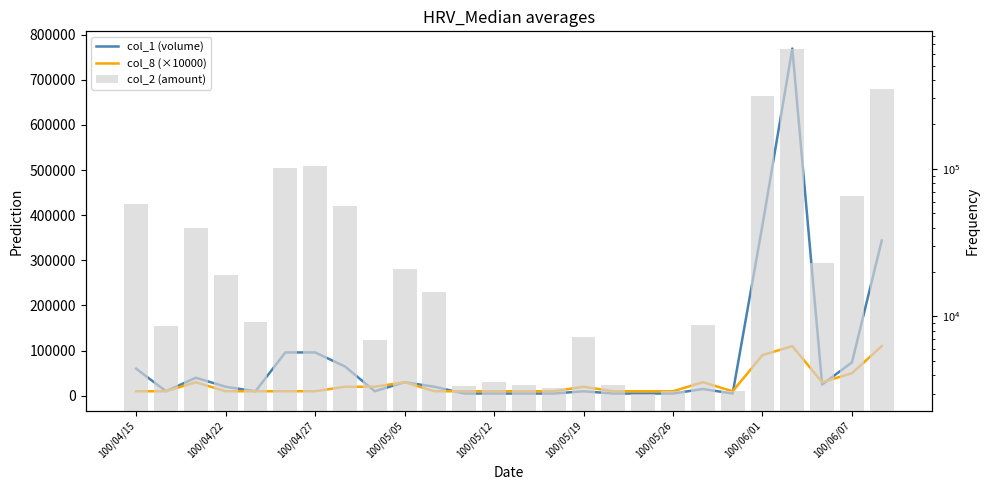

What is the difference between the highest and lowest values at 100/06/01?

288000